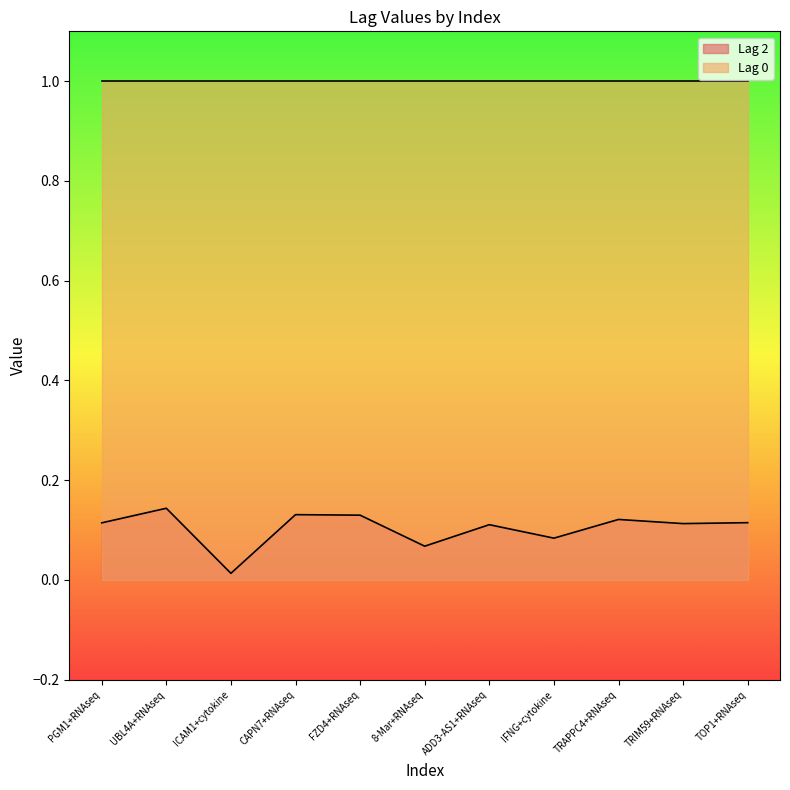

What is the value of the 8th point from the left?

0.1